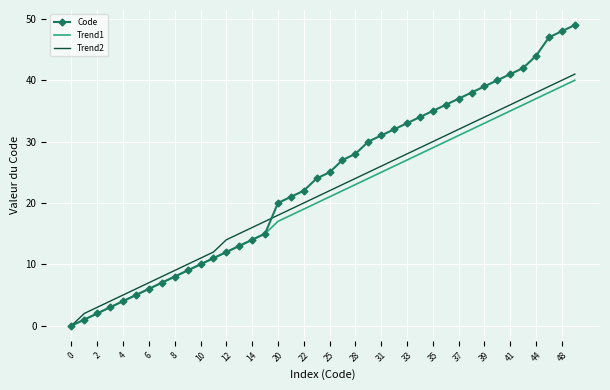

How many values in Trend1 are above zero?

39